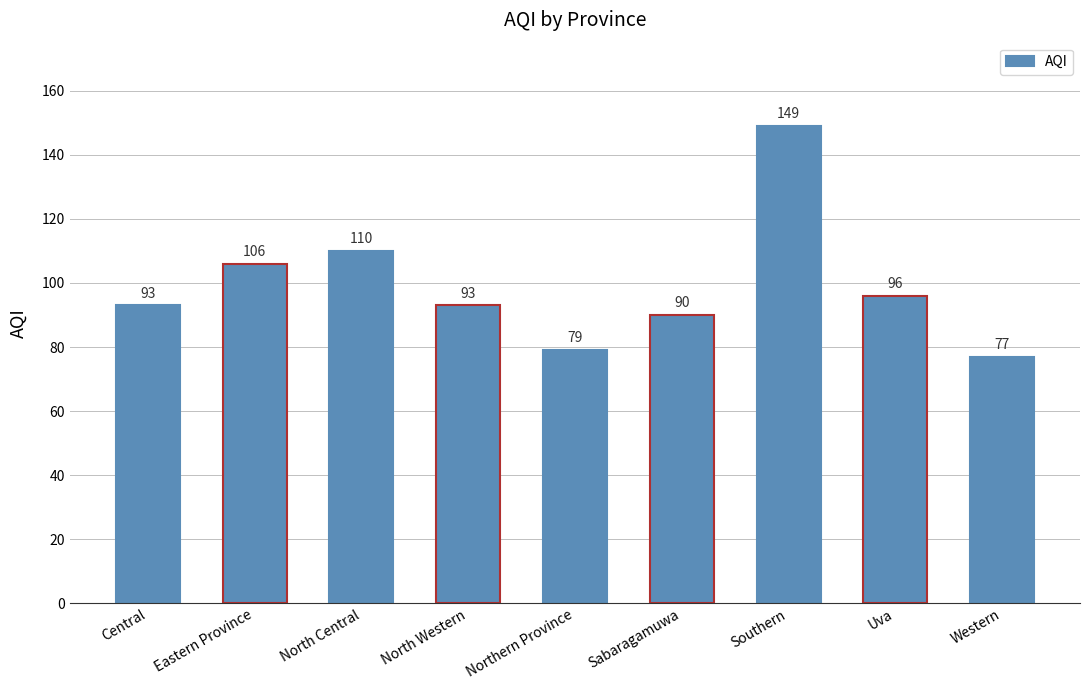

Reading right to left, what are all the values shown in this chart?

77	96	149	90	79	93	110	106	93